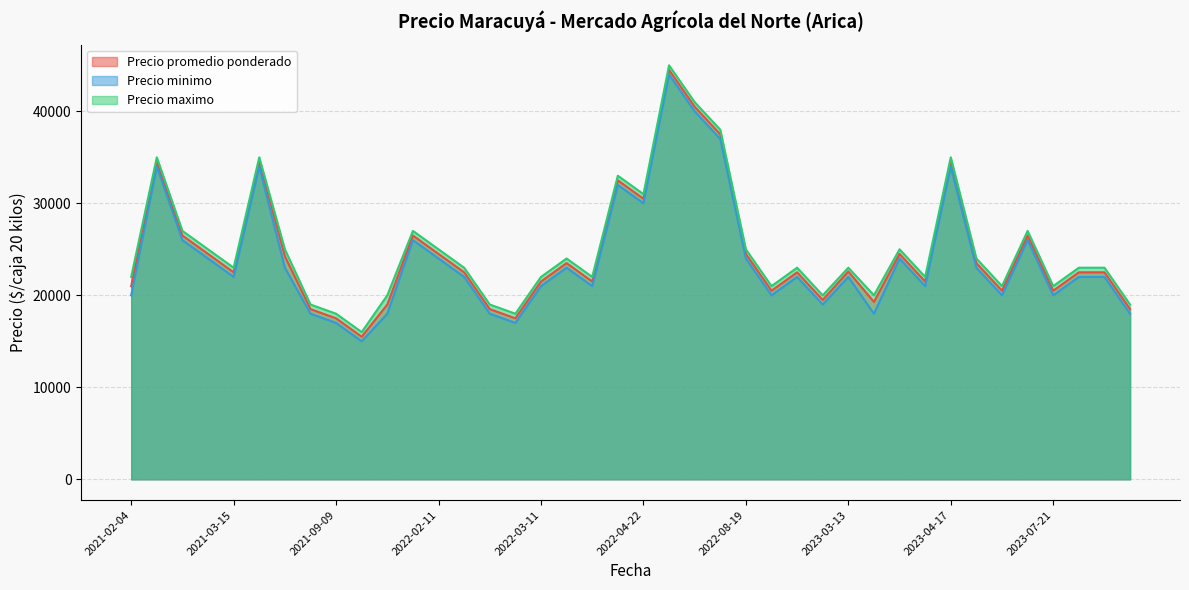

How many interior local valleys does the Precio minimo series have?

11